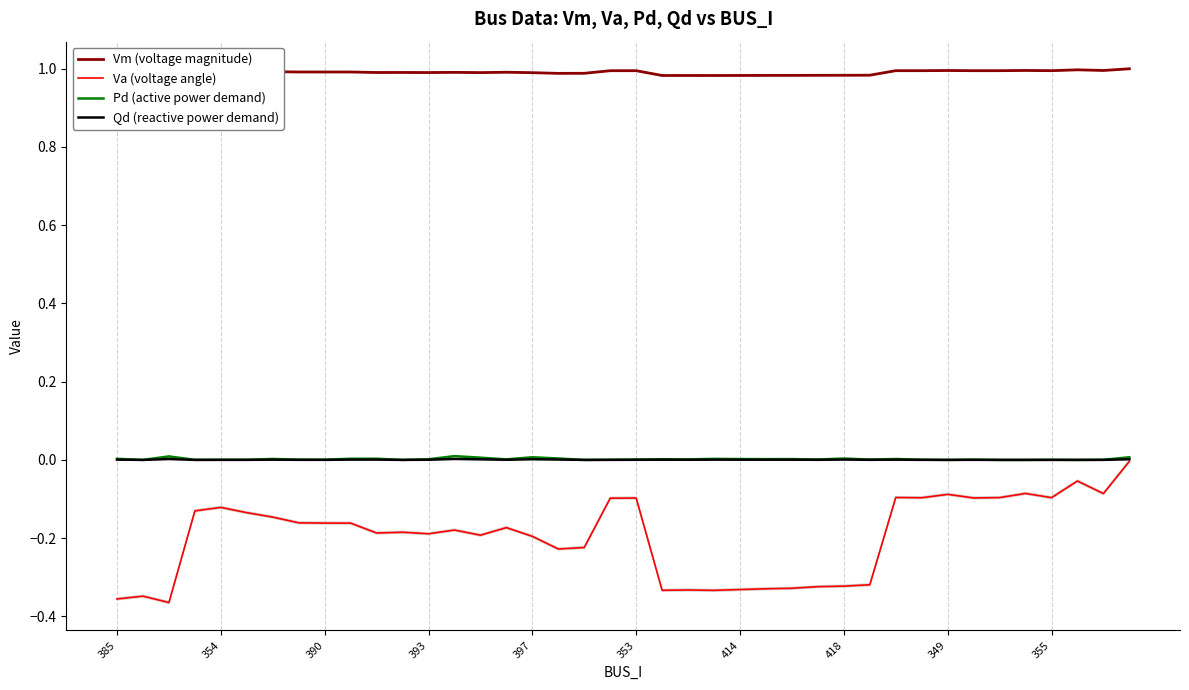

Reading right to left, transcribe all the data shown in this chart.

Vm (voltage magnitude): 1.0	1.0	1.0	1.0	1.0	1.0	1.0	1.0	1.0	1.0	1.0	1.0	1.0	1.0	1.0	1.0	1.0	1.0	1.0	1.0	1.0	1.0	1.0	1.0	1.0	1.0	1.0	1.0	1.0	1.0	1.0	1.0	1.0	1.0	1.0	1.0	1.0	1.0	1.0	1.0
Va (voltage angle): -0.0	-0.1	-0.1	-0.1	-0.1	-0.1	-0.1	-0.1	-0.1	-0.1	-0.3	-0.3	-0.3	-0.3	-0.3	-0.3	-0.3	-0.3	-0.3	-0.1	-0.1	-0.2	-0.2	-0.2	-0.2	-0.2	-0.2	-0.2	-0.2	-0.2	-0.2	-0.2	-0.2	-0.1	-0.1	-0.1	-0.1	-0.4	-0.3	-0.4
Pd (active power demand): 0.0	0.0	0.0	0.0	0.0	0.0	0.0	0.0	0.0	0.0	0.0	0.0	0.0	0.0	0.0	0.0	0.0	0.0	0.0	0.0	0.0	0.0	0.0	0.0	0.0	0.0	0.0	0.0	0.0	0.0	0.0	0.0	0.0	0.0	0.0	0.0	0.0	0.0	0.0	0.0
Qd (reactive power demand): 0.0	0.0	0.0	0.0	0.0	0.0	0.0	0.0	0.0	0.0	0.0	0.0	0.0	0.0	0.0	0.0	0.0	0.0	0.0	0.0	0.0	0.0	0.0	0.0	0.0	0.0	0.0	0.0	0.0	0.0	0.0	0.0	0.0	0.0	0.0	0.0	0.0	0.0	0.0	0.0